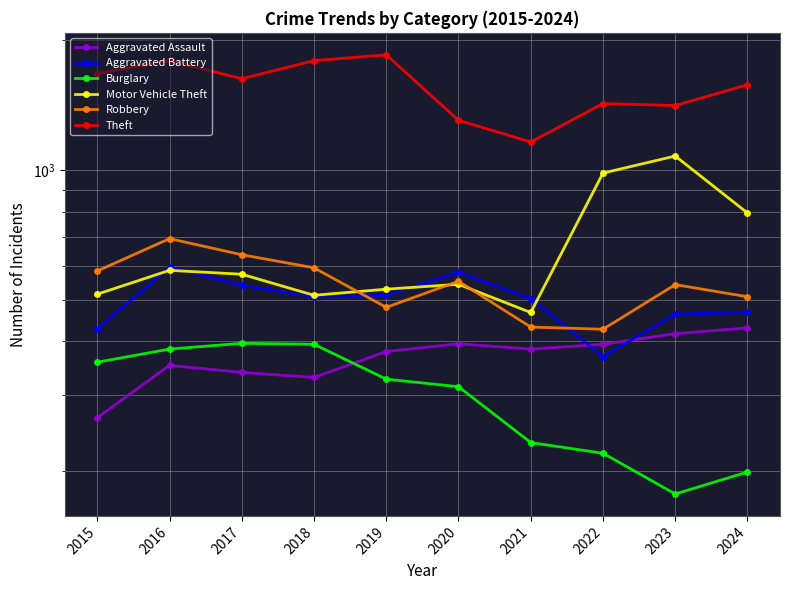

Is this an area chart (filled region under the line)?

No